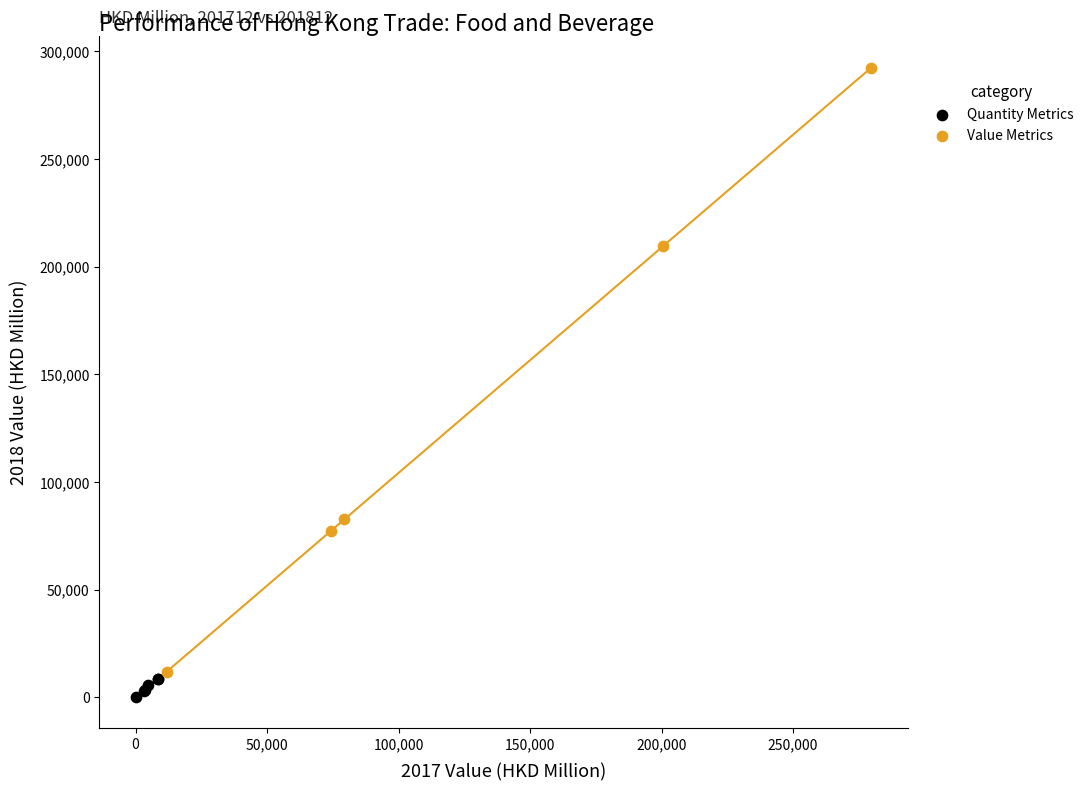

Which series contains the highest Y value?

Value Metrics